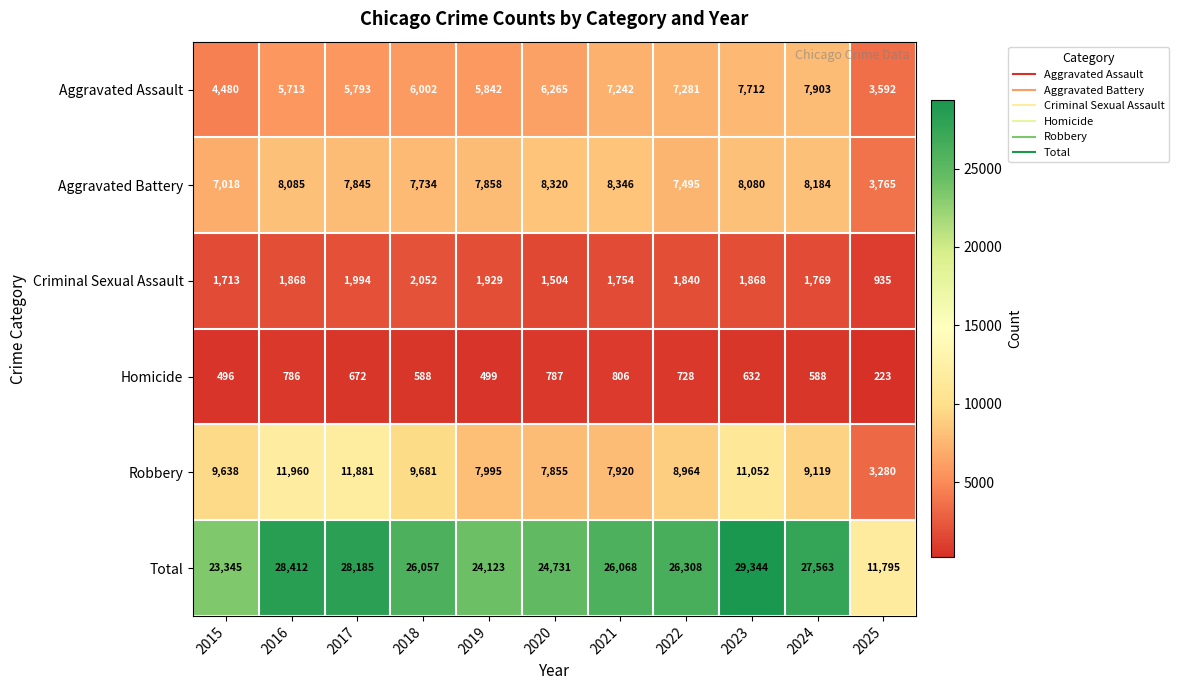

What is the difference between the maximum and minimum values in the Robbery series?

8680